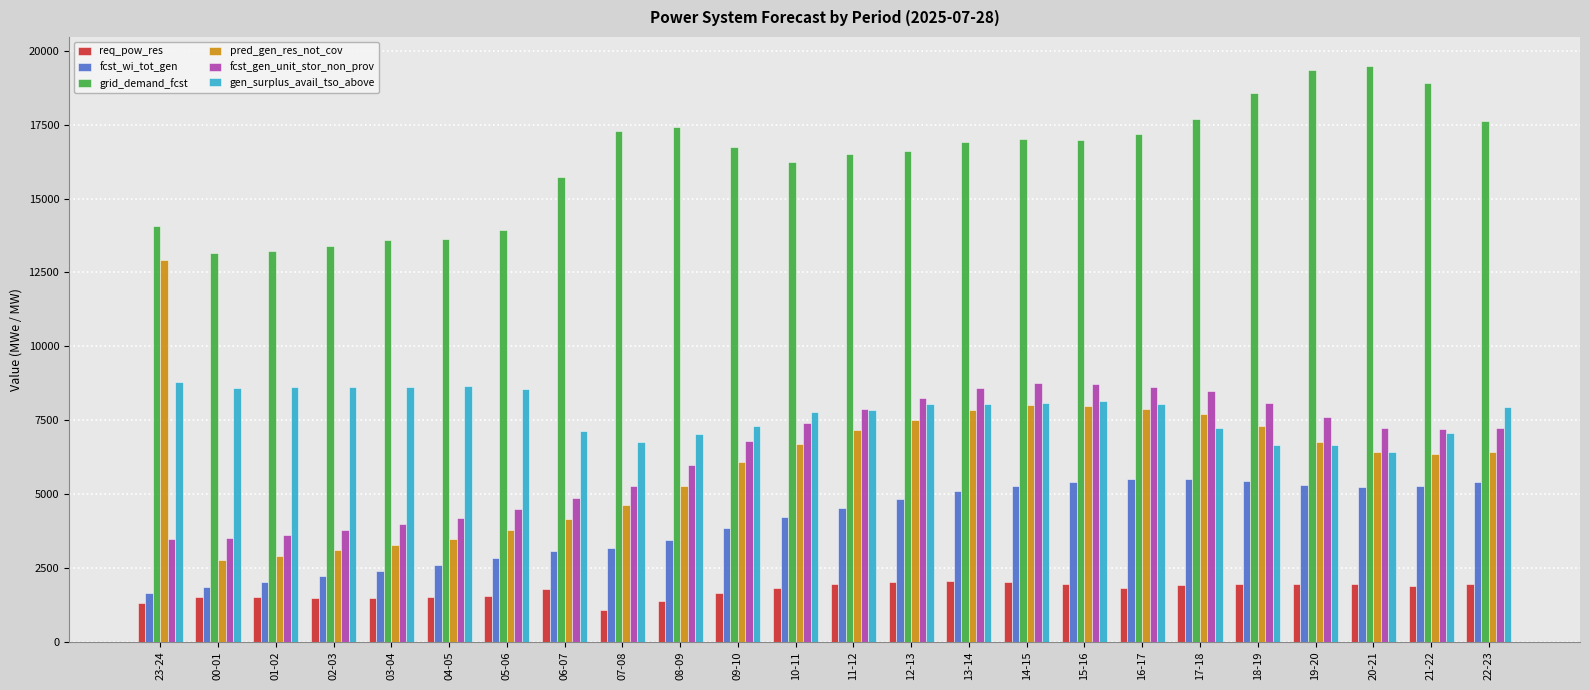

What position from the right is 18-19?

5